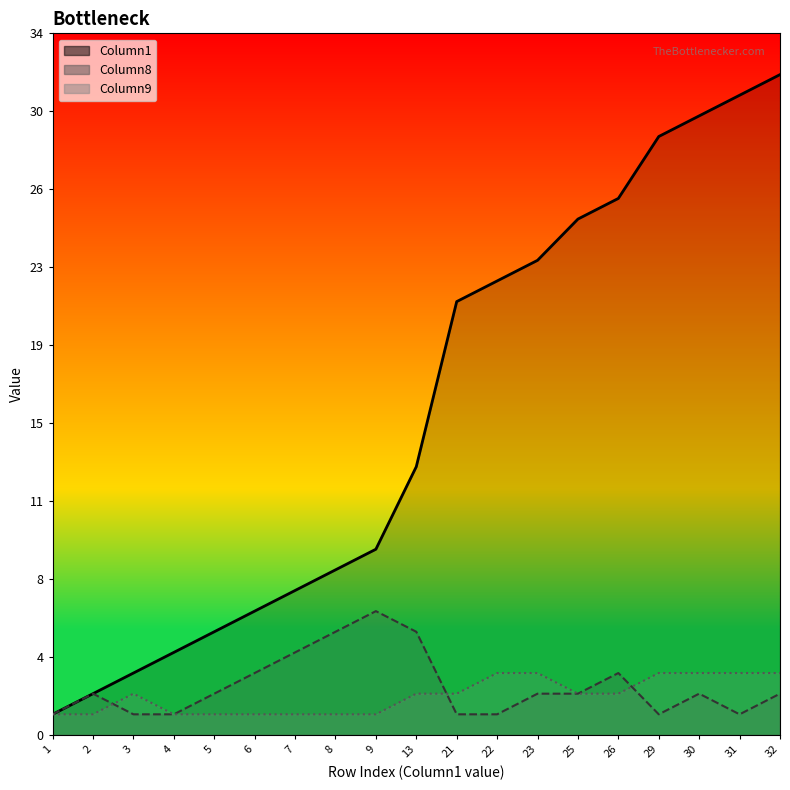

True or false: Column1 and Column9 cross at least once.

False